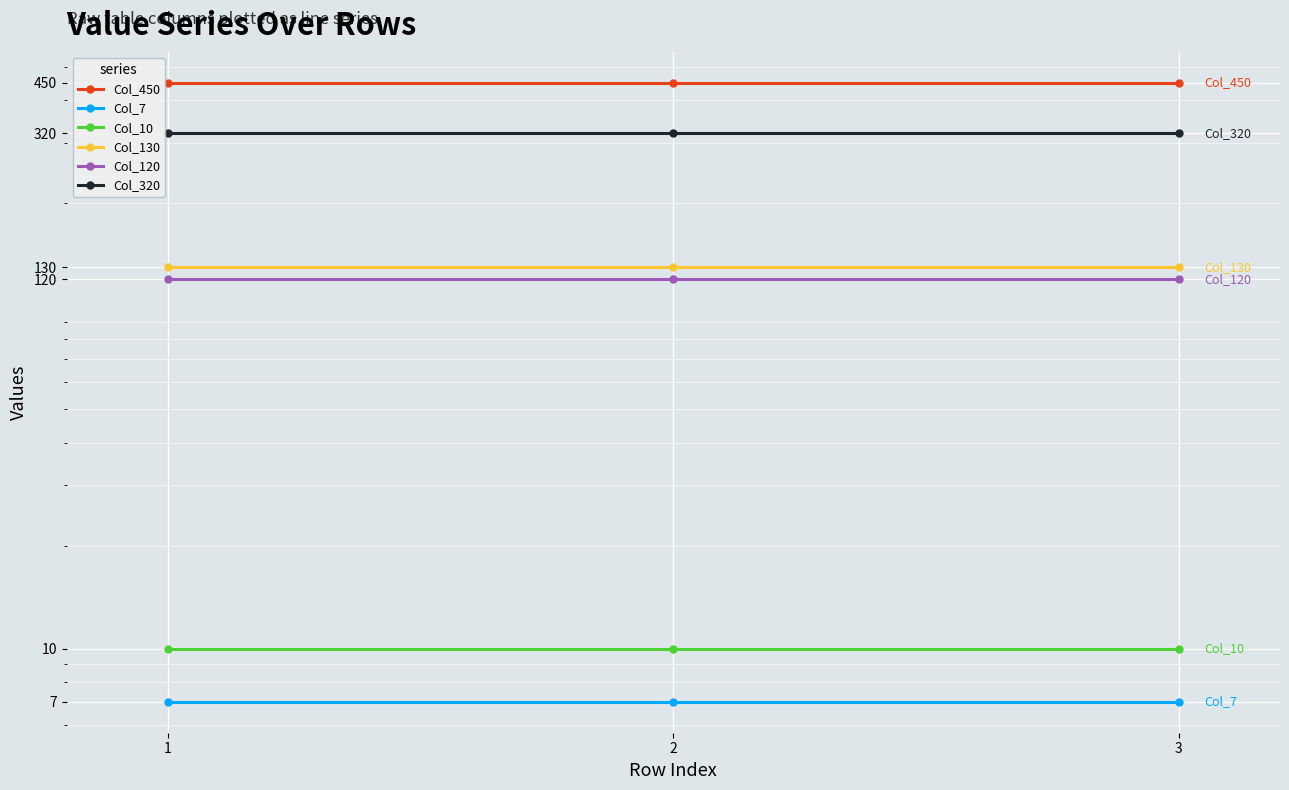

Which has a higher value, 2 or 3?

2